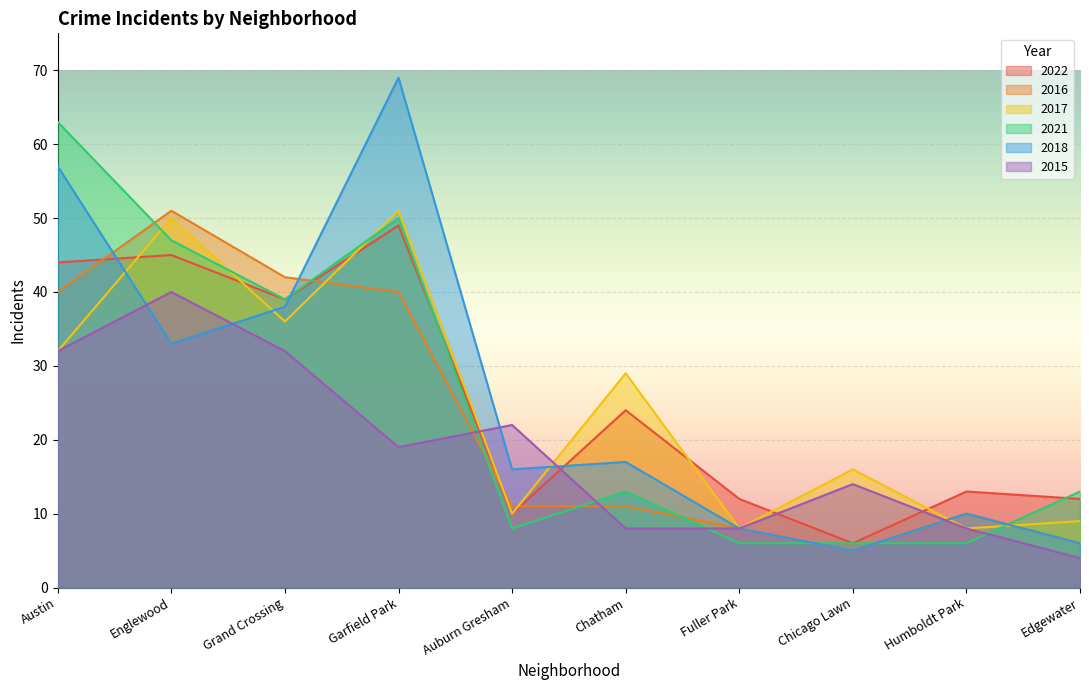

What is the sum of the 2015 values at Chatham and Humboldt Park?

16